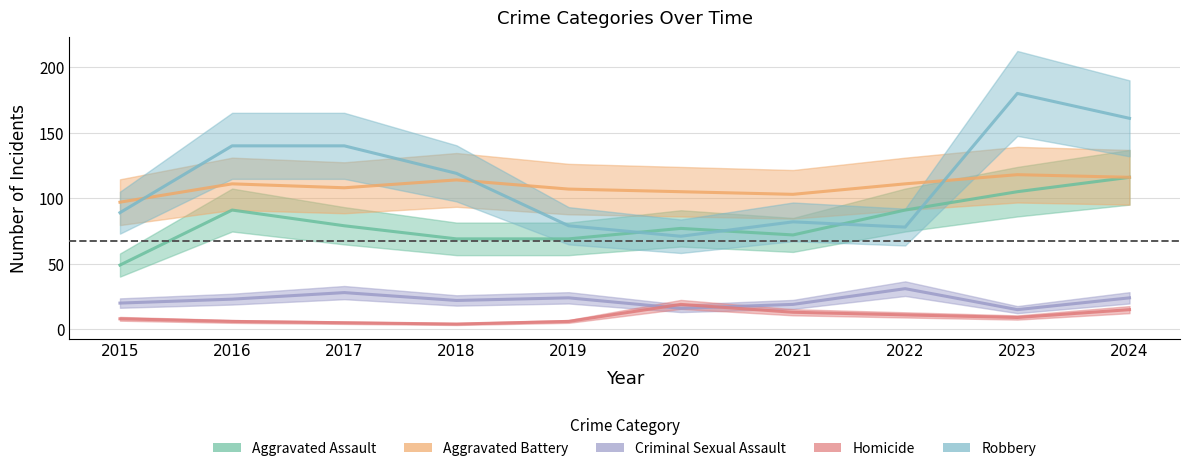

How many series are shown in this chart?

5